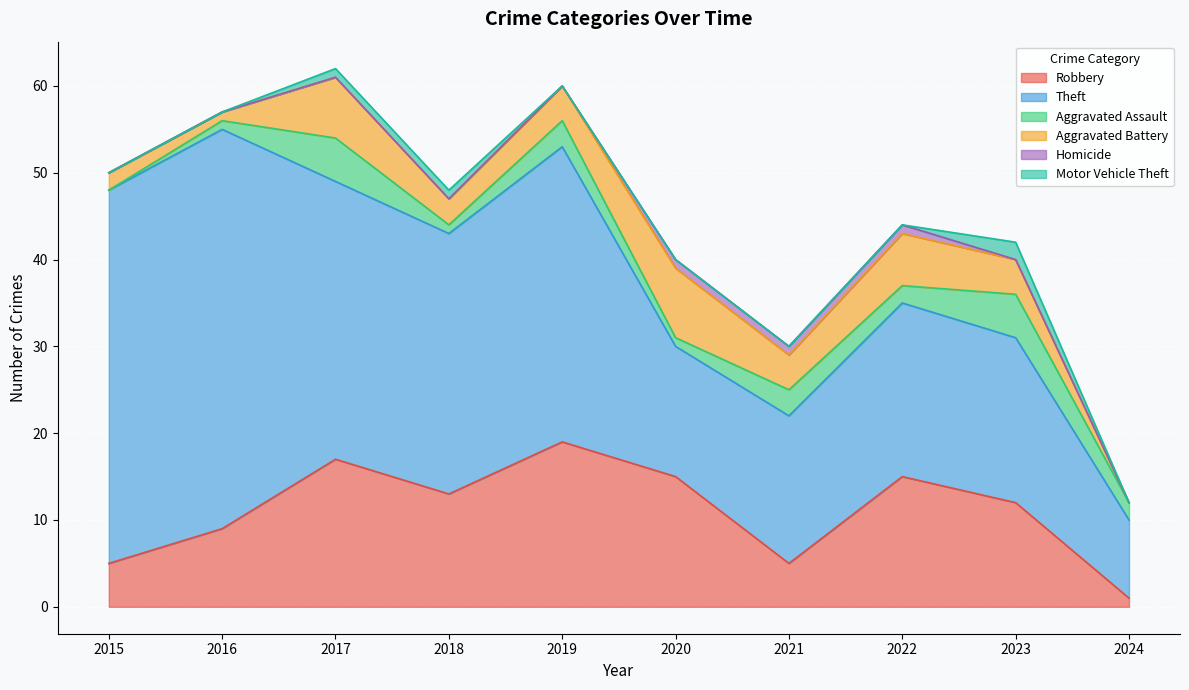

How many values in the Robbery series are below 13?

5